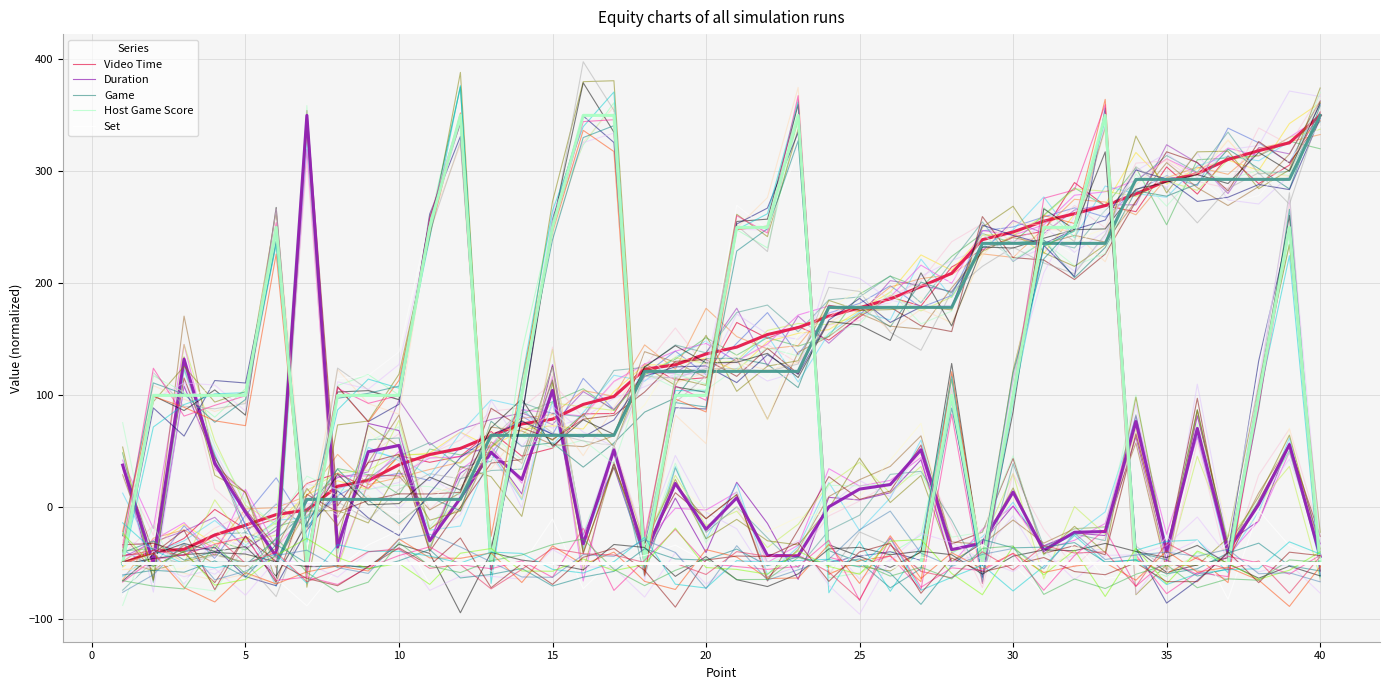

How many positive values does the Duration series have?

21